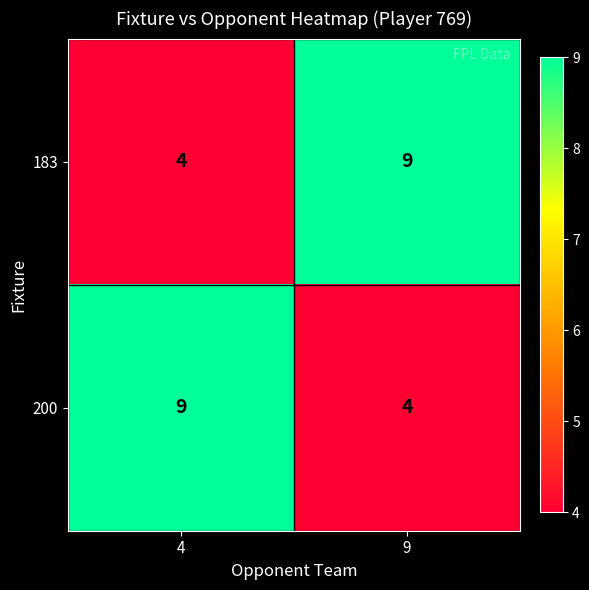

The 200 series shows 4 at 9. True or false?

True